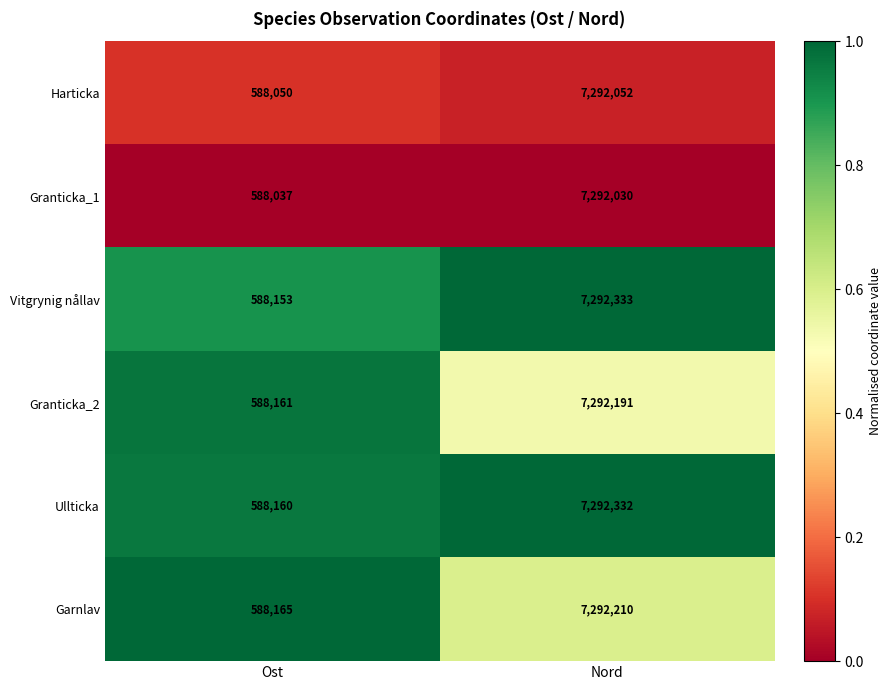

List the series in order of their peak value, lowest first.

Granticka_1, Harticka, Granticka_2, Garnlav, Ullticka, Vitgrynig nållav